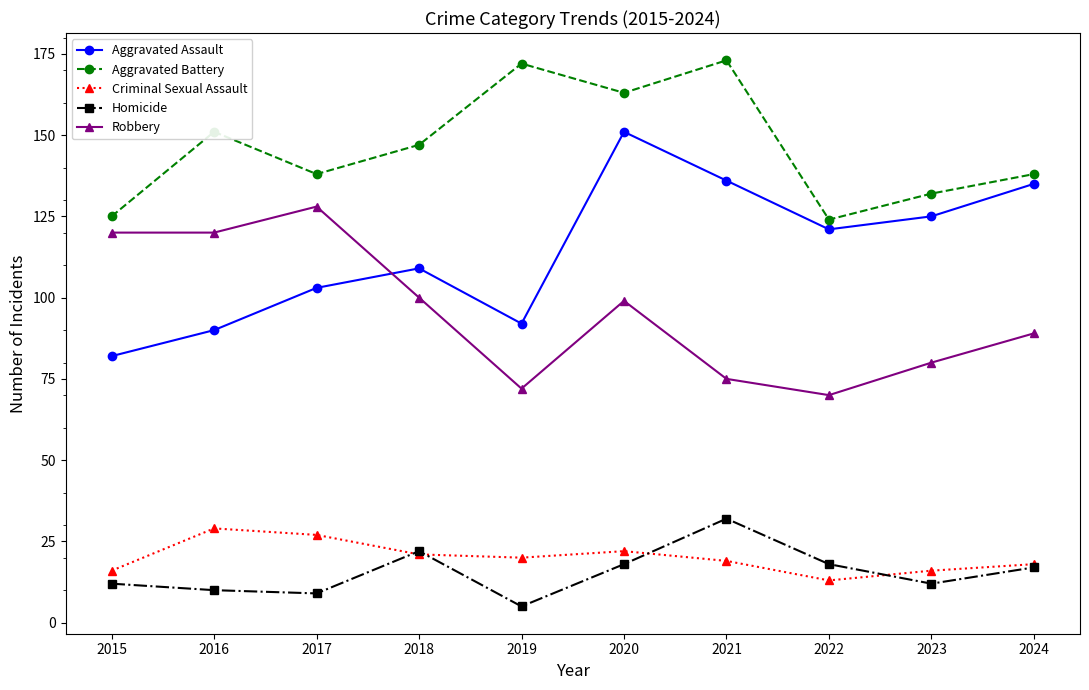

Is the value of Homicide at 2022 greater than the value of Aggravated Assault at 2022?

No